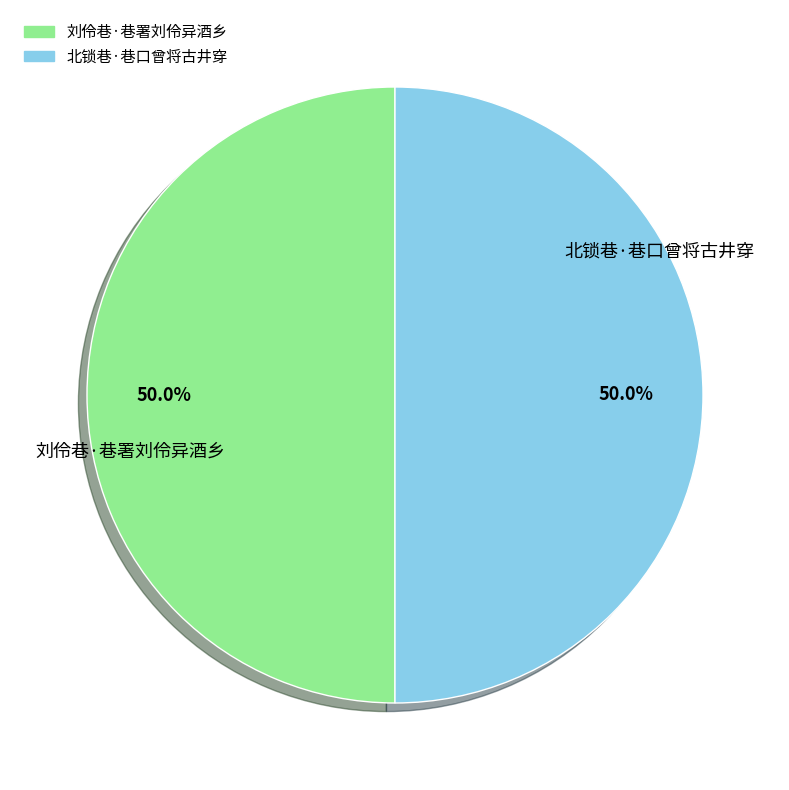

What is the ratio of the value at 刘伶巷·巷署刘伶异酒乡 to the value at 北锁巷·巷口曾将古井穿?

1.0